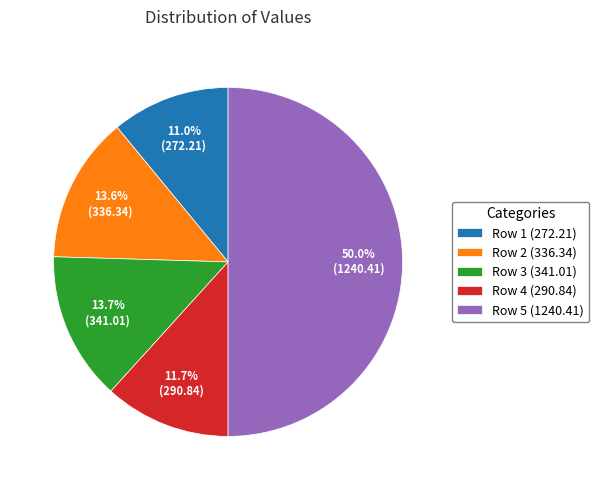

Which slice is the largest?

Row 5 (1240.41)